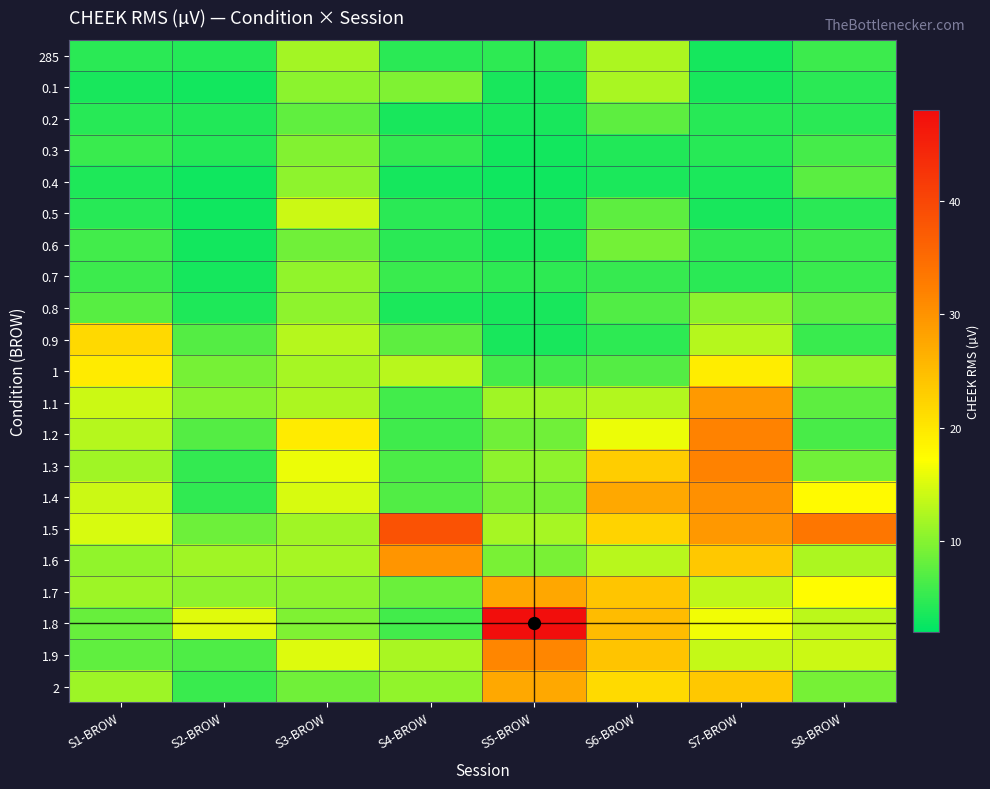

What is the total value across all series at S5-BROW?

238.7